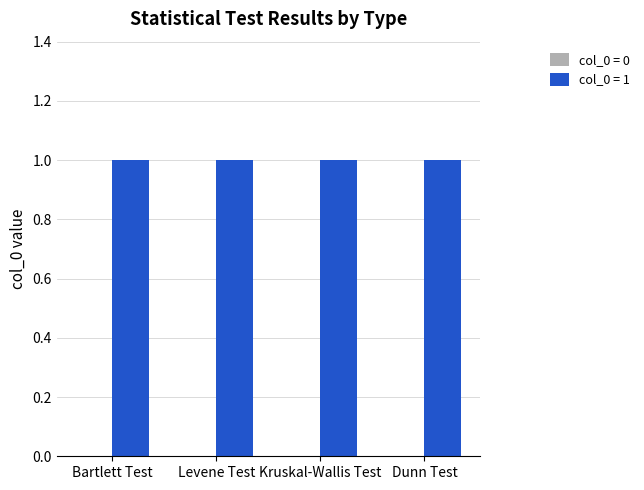

What is the label of the 2nd bar from the left?

Levene Test